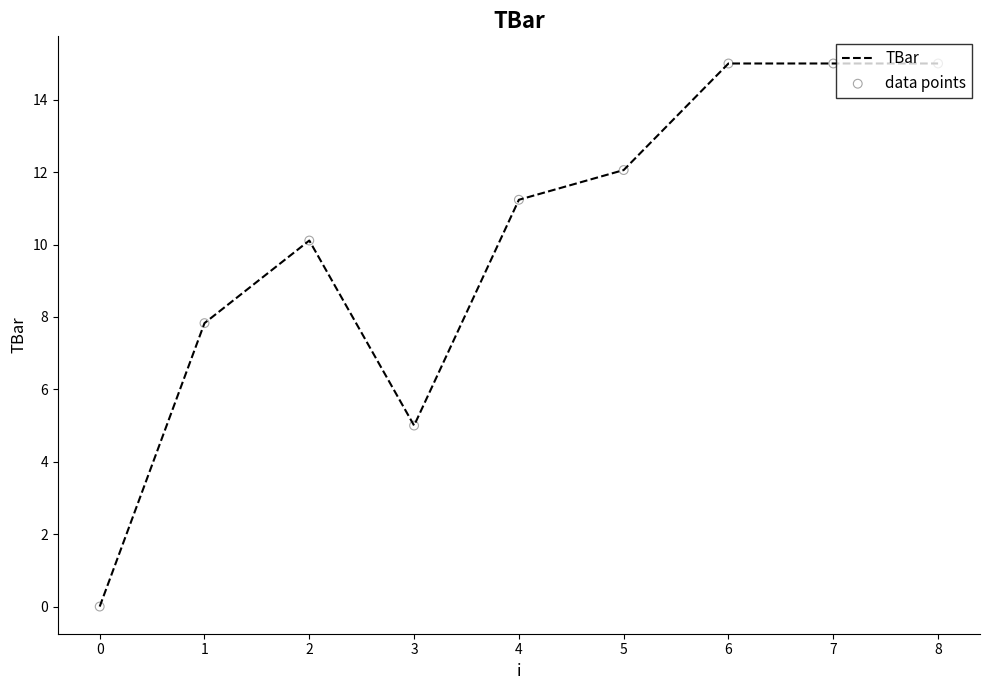

What is the difference between the values at 7 and 0?

15.0